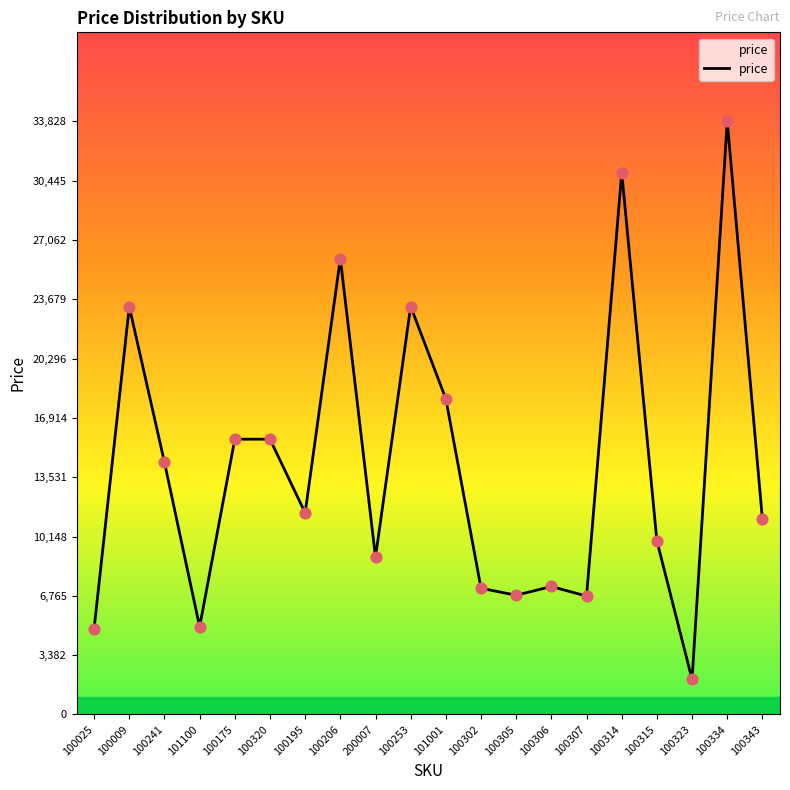

Which has a higher value, 100206 or 100253?

100206